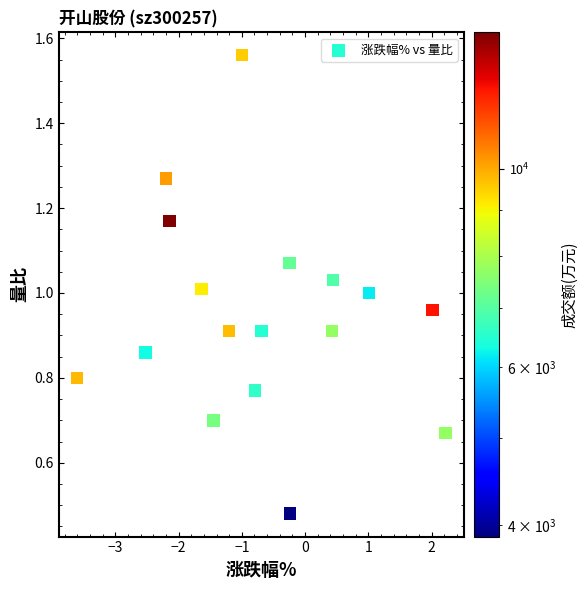

What is the range of X values (max minus min)?

5.8